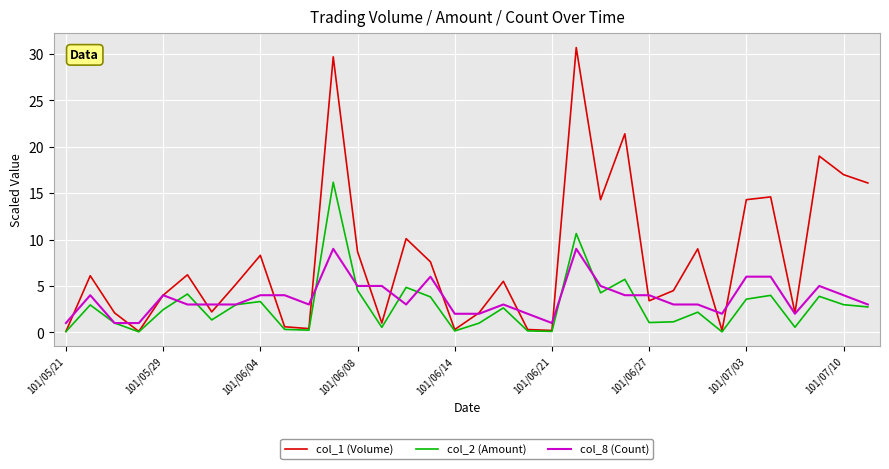

What is the maximum value for col_2 (Amount)?

16.2